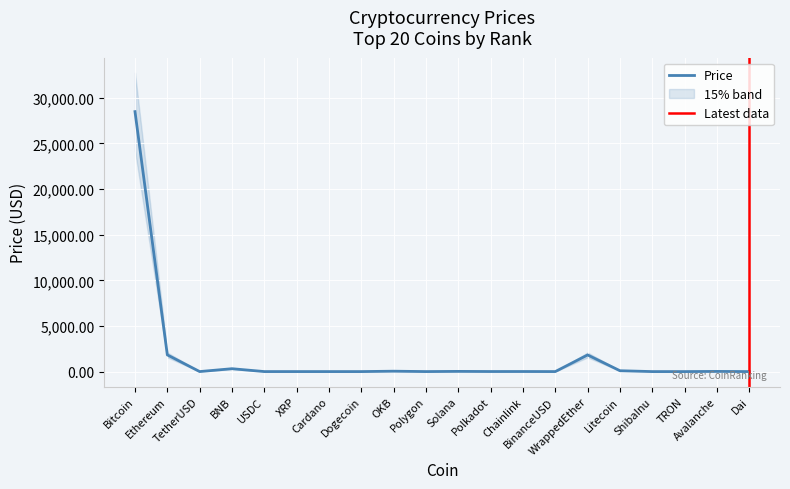

What is the average value?

1632.1